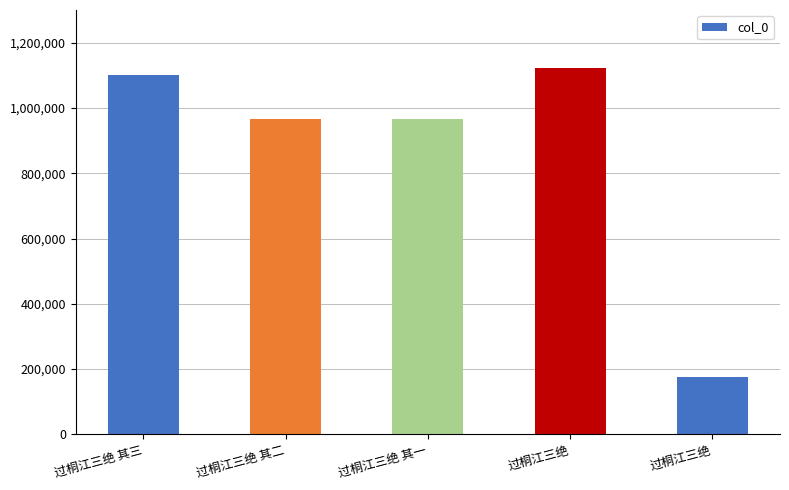

Reading left to right, transcribe all the data shown in this chart.

过桐江三绝 其三=1101716	过桐江三绝 其二=964818	过桐江三绝 其一=964817	过桐江三绝=1122943	过桐江三绝=176404